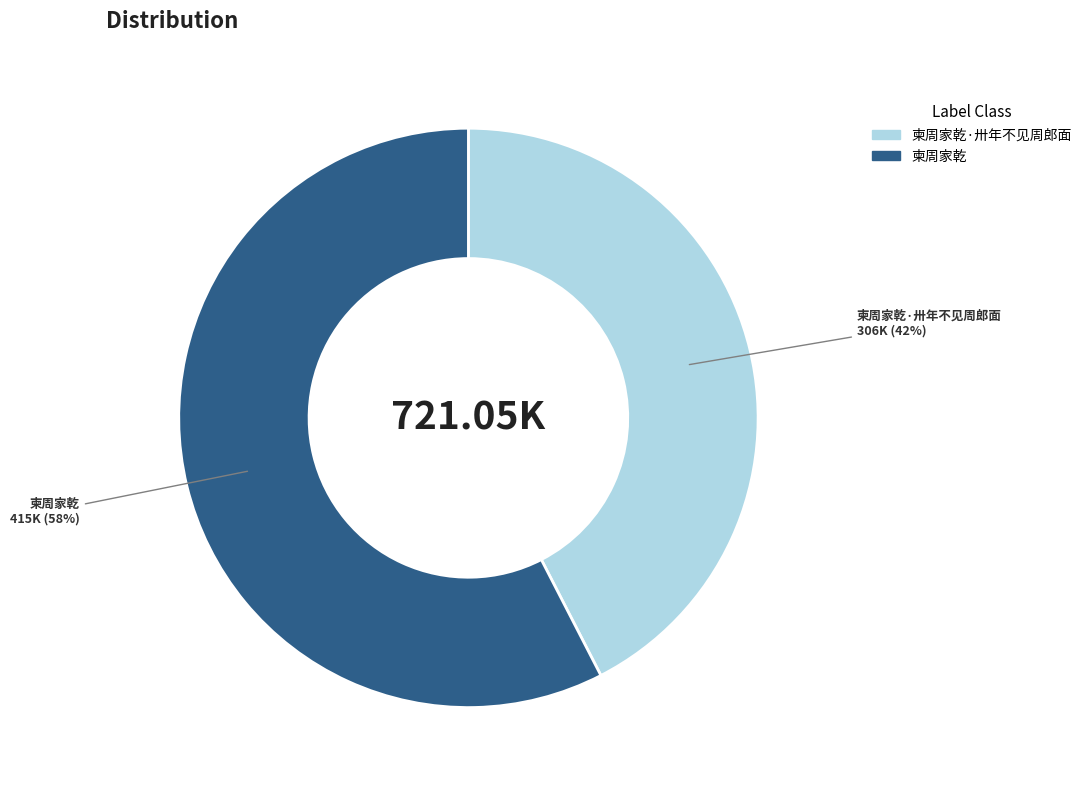

Is there a majority slice in this chart?

Yes